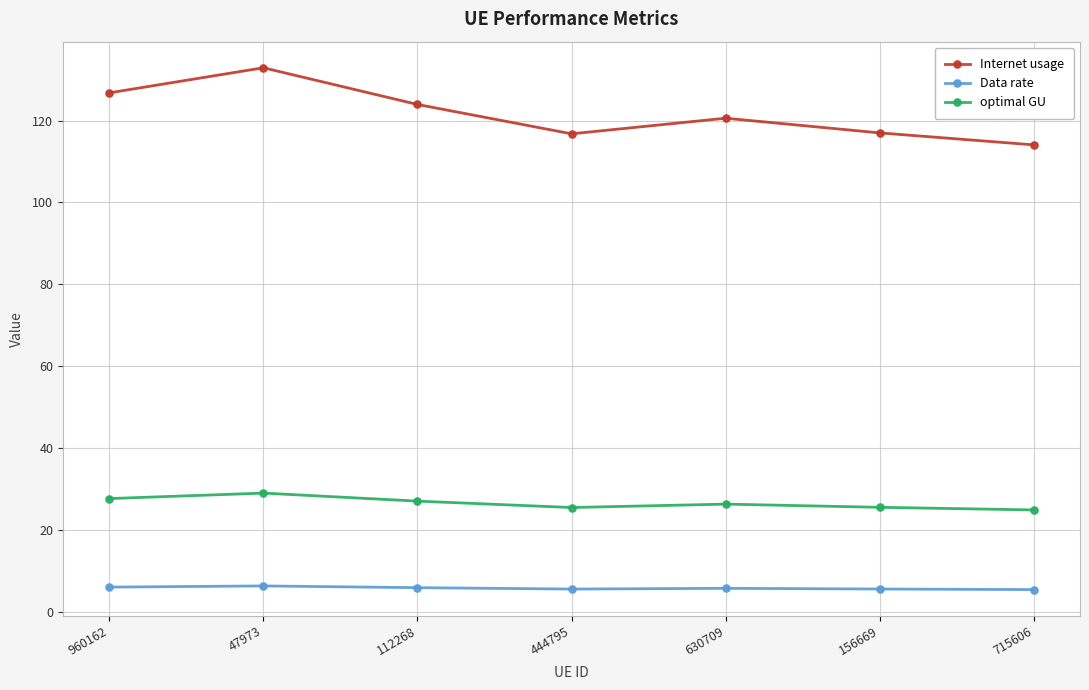

True or false: optimal GU and Data rate cross at least once.

False